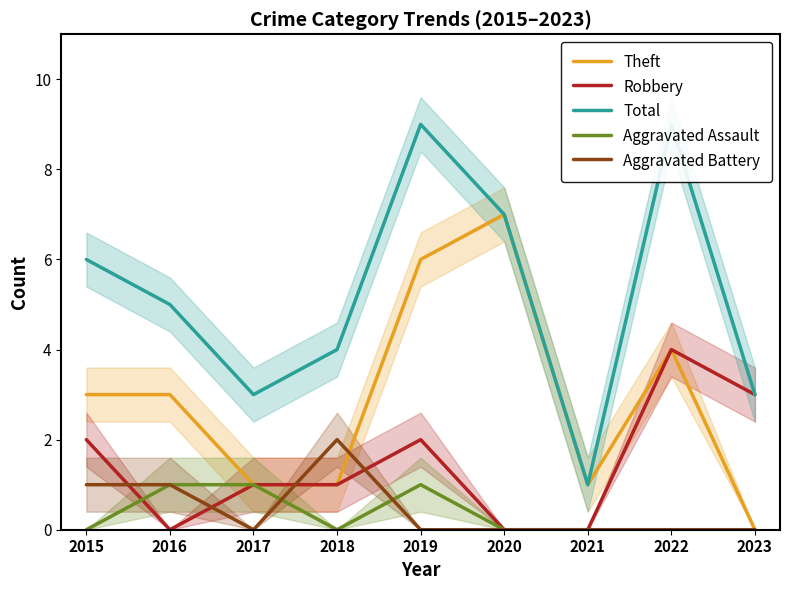

True or false: Aggravated Assault has more than 1 interior local peaks.

False